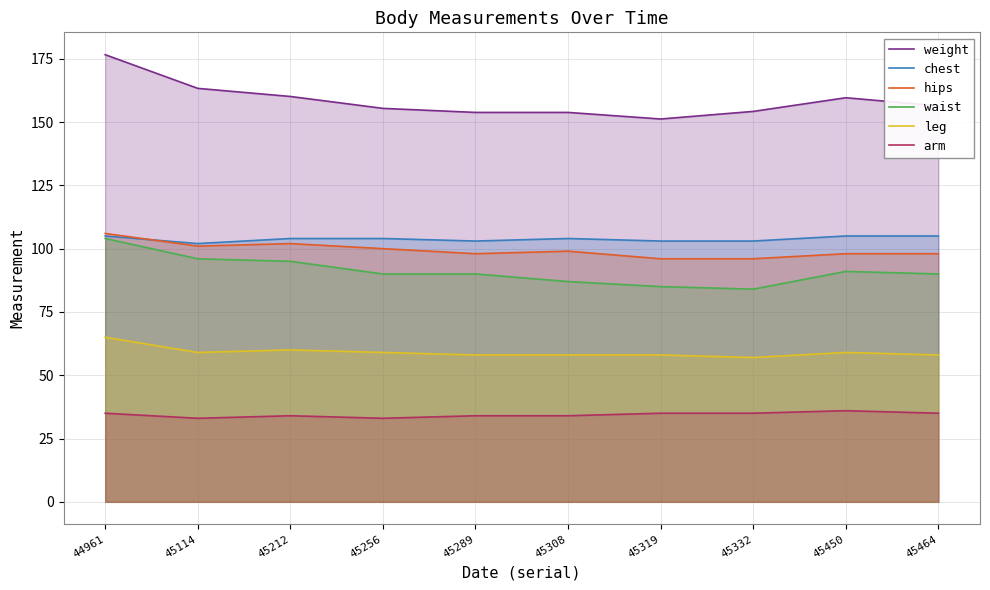

Read the hips value at 45256.

100.0